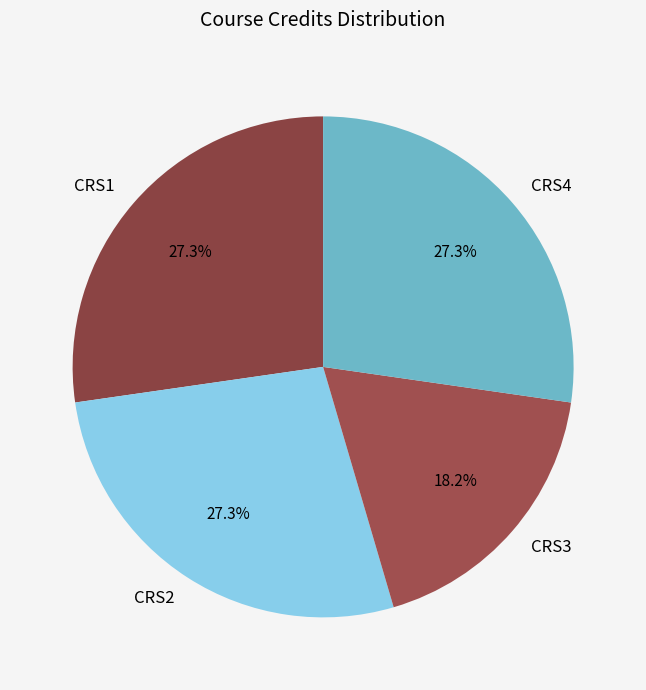

Between CRS3 and CRS4, which is larger?

CRS4